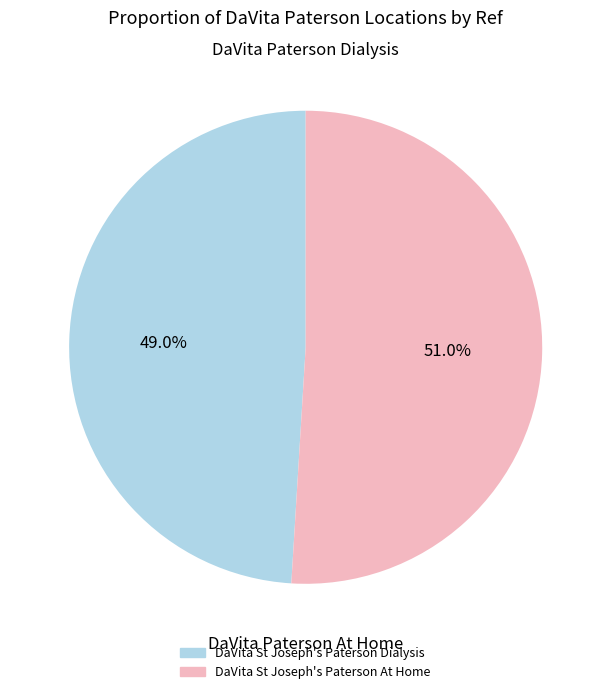

How many slices are in this pie chart?

2